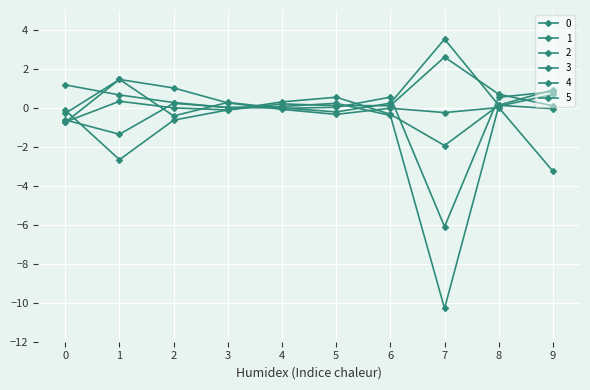

The 2 series shows 0.0 at 5. True or false?

False